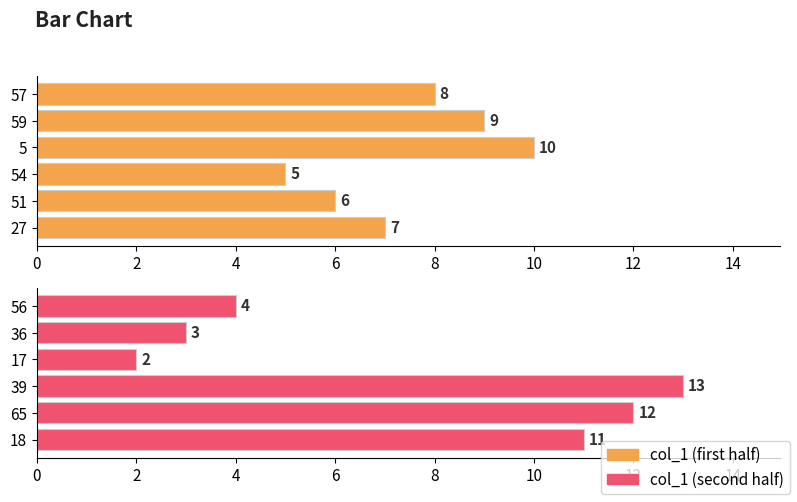

How many col_1 (first half) values are between 6 and 9?

4